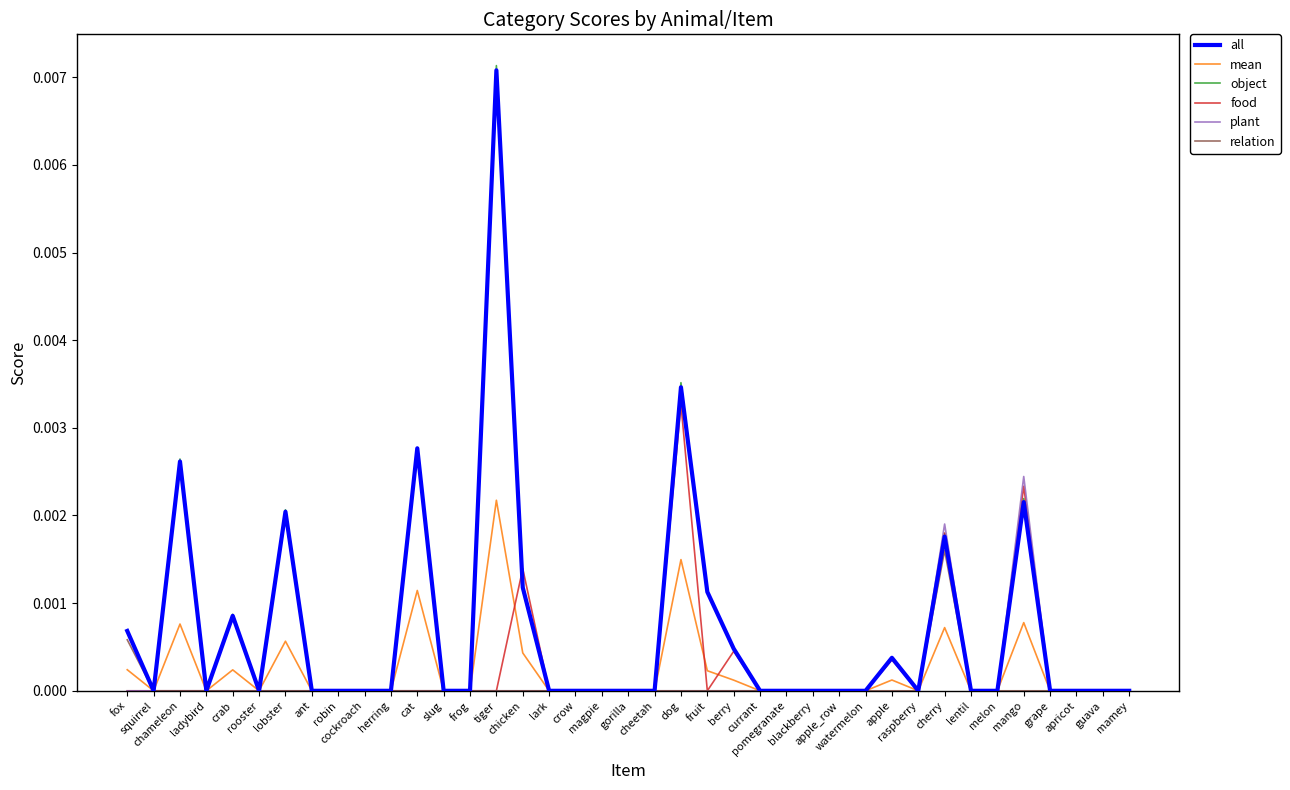

How many lines are shown in the chart?

6